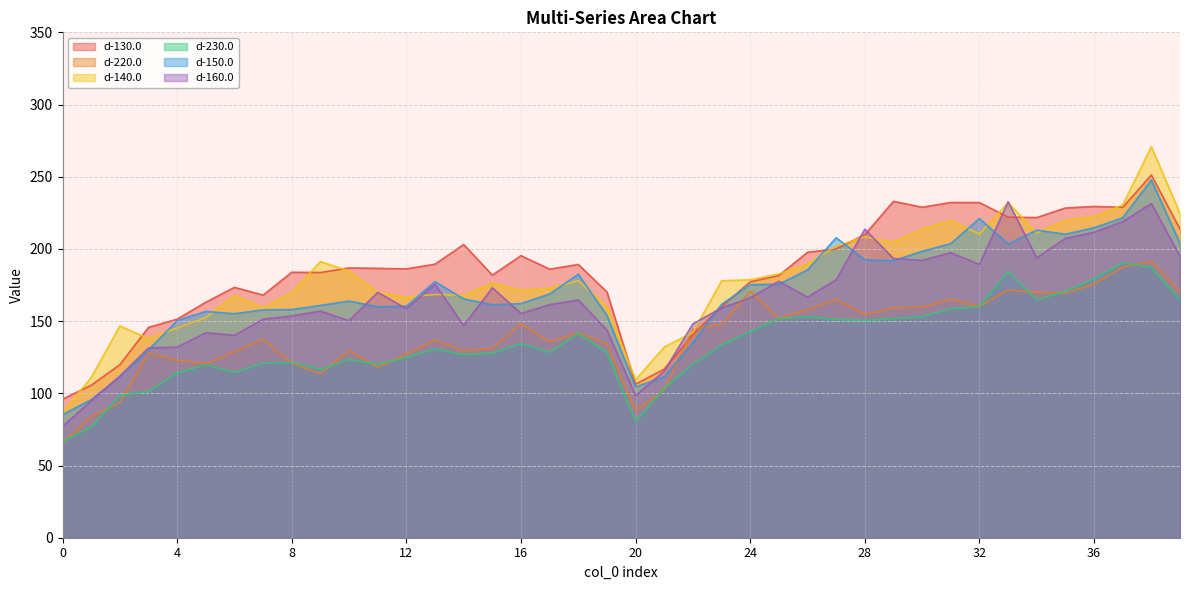

Reading right to left, what are all the values shown in this chart?

d-130.0: 39=213.8	38=251.2	37=228.8	36=229.4	35=228.4	34=221.7	33=222.0	32=232.1	31=232.2	30=228.9	29=232.9	28=209.9	27=200.0	26=197.7	25=181.6	24=177.3	23=160.0	22=140.8	21=116.8	20=106.4	19=170.2	18=189.3	17=186.0	16=195.3	15=181.9	14=203.1	13=189.4	12=186.2	11=186.6	10=186.8	9=183.7	8=183.9	7=168.0	6=173.4	5=163.1	4=151.4	3=145.7	2=119.8	1=105.6	0=96.0
d-220.0: 39=170.2	38=191.3	37=187.3	36=175.7	35=169.3	34=169.9	33=171.5	32=160.1	31=165.2	30=159.6	29=159.1	28=154.6	27=165.1	26=158.1	25=152.0	24=170.7	23=147.5	22=144.4	21=102.2	20=88.0	19=134.3	18=141.8	17=135.7	16=148.2	15=131.3	14=129.4	13=136.9	12=127.2	11=118.0	10=129.6	9=113.6	8=120.9	7=137.4	6=129.0	5=120.5	4=122.8	3=127.9	2=93.4	1=83.9	0=65.7
d-140.0: 39=224.5	38=270.8	37=230.5	36=222.4	35=219.8	34=211.2	33=232.1	32=210.3	31=219.7	30=213.8	29=204.6	28=208.4	27=202.0	26=189.6	25=182.7	24=178.7	23=177.9	22=142.2	21=132.1	20=109.5	19=160.0	18=178.0	17=172.8	16=171.4	15=176.2	14=168.0	13=168.4	12=166.6	11=169.9	10=184.7	9=191.2	8=169.7	7=159.3	6=167.8	5=152.5	4=145.2	3=137.9	2=146.6	1=111.0	0=86.7
d-230.0: 39=164.9	38=187.2	37=190.5	36=179.4	35=170.7	34=164.7	33=184.3	32=159.9	31=158.6	30=153.0	29=151.7	28=150.6	27=151.2	26=153.1	25=151.9	24=142.8	23=133.4	22=120.1	21=103.6	20=80.5	19=128.1	18=141.5	17=128.3	16=134.4	15=127.9	14=126.8	13=130.7	12=124.9	11=120.1	10=123.4	9=116.7	8=121.4	7=120.8	6=114.5	5=119.7	4=114.2	3=101.3	2=98.5	1=76.4	0=67.0
d-150.0: 39=203.8	38=247.8	37=221.5	36=214.7	35=210.2	34=213.0	33=203.4	32=221.0	31=203.7	30=198.3	29=191.8	28=192.5	27=207.8	26=185.5	25=175.5	24=175.3	23=161.6	22=135.1	21=111.4	20=104.4	19=153.9	18=182.4	17=168.8	16=162.1	15=161.3	14=165.4	13=177.3	12=160.3	11=160.0	10=163.9	9=160.9	8=158.0	7=157.8	6=155.2	5=156.7	4=150.4	3=130.0	2=111.5	1=95.6	0=85.2
d-160.0: 39=194.9	38=231.5	37=218.9	36=211.6	35=207.3	34=193.9	33=232.6	32=189.3	31=197.4	30=192.1	29=193.3	28=213.7	27=178.6	26=166.7	25=177.6	24=166.2	23=159.2	22=148.1	21=115.5	20=98.4	19=143.7	18=164.7	17=161.4	16=155.3	15=173.1	14=146.9	13=175.5	12=158.6	11=170.0	10=150.3	9=157.0	8=153.6	7=151.3	6=140.2	5=141.9	4=132.0	3=131.4	2=111.9	1=94.8	0=77.1